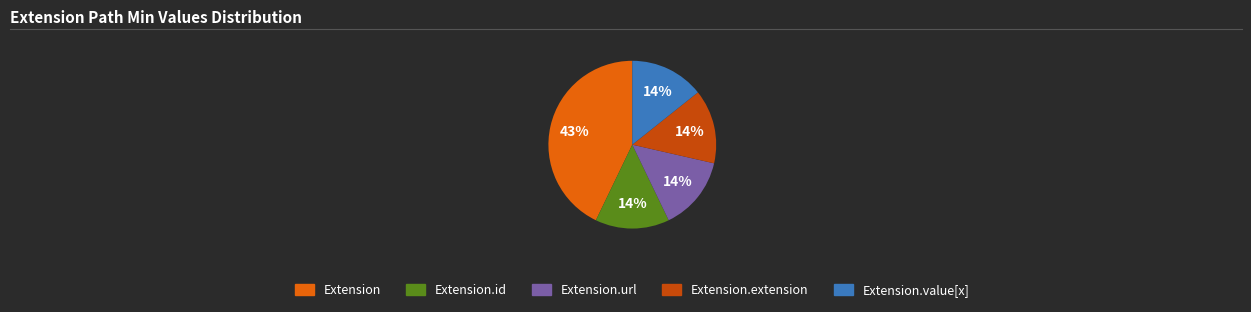

Is there a majority slice in this chart?

No